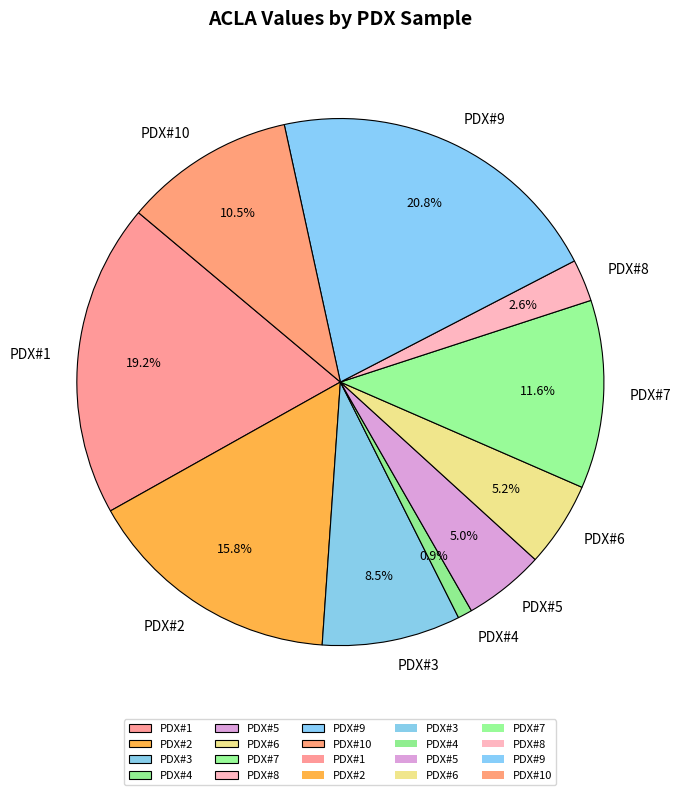

How many slices are in this pie chart?

10